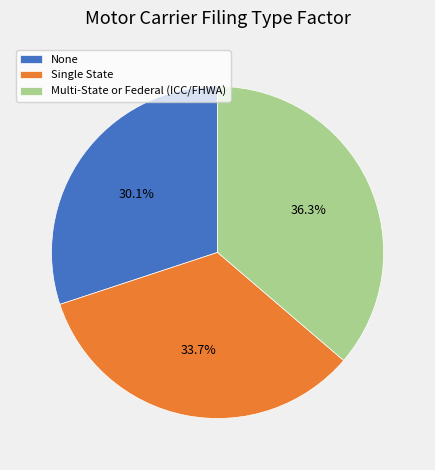

Which category has the biggest portion of the pie?

Multi-State or Federal (ICC/FHWA)